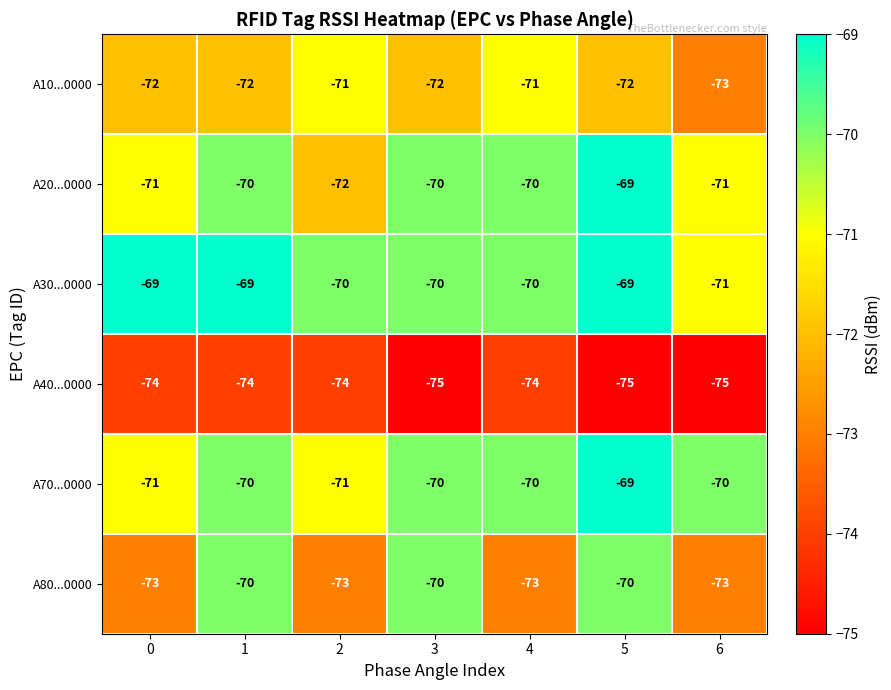

What is the sum of all A30...0000 values?

-488